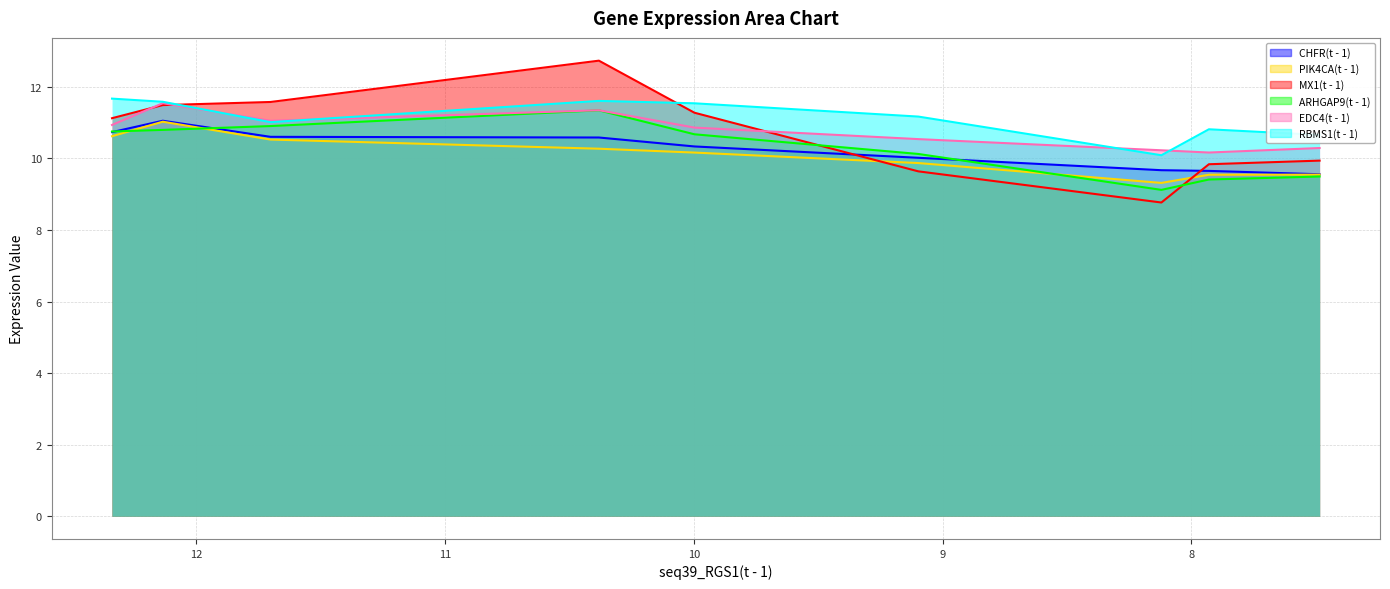

Which series changed the most between 9.998 and 9.098?

seq90_MX1(t - 1)